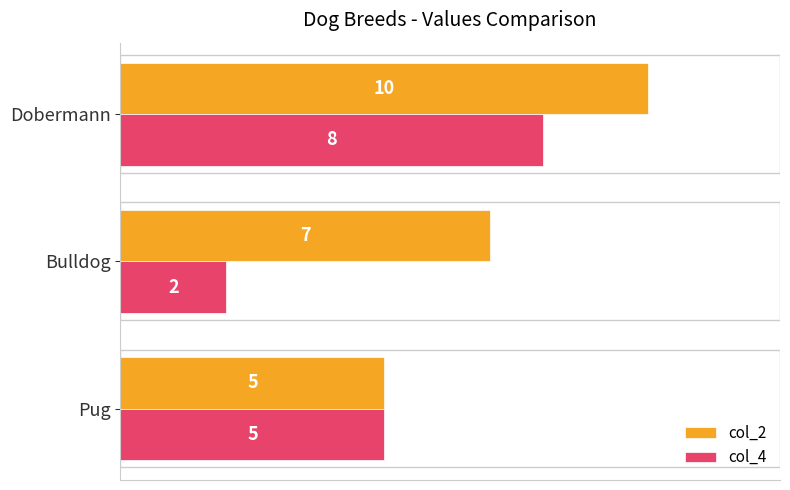

What is the difference between the maximum and minimum values in the col_4 series?

6